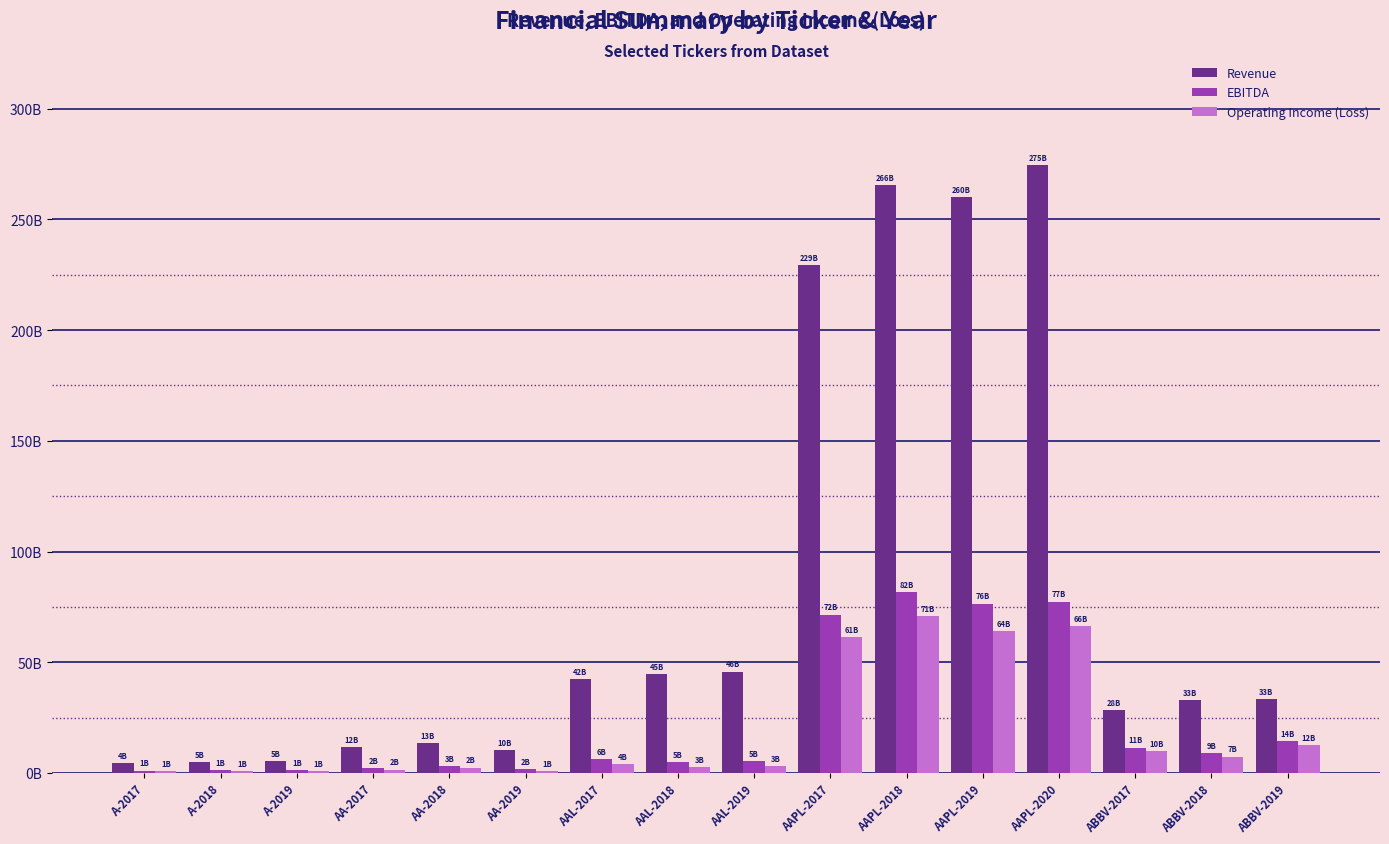

What is the difference between the highest and lowest values at AAL-2018?

41.9